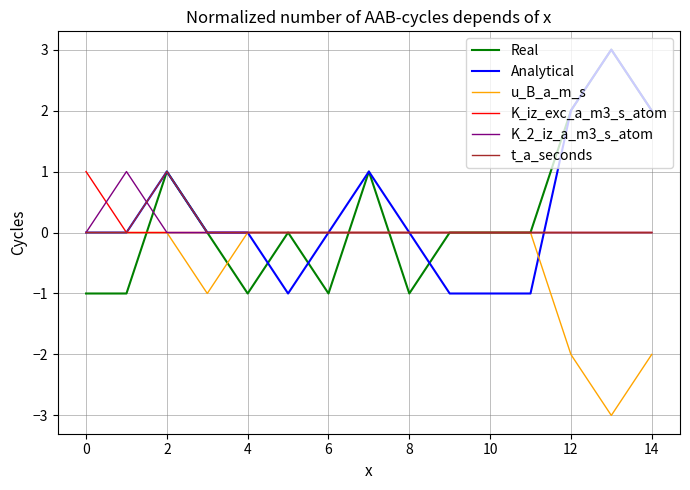

What is the highest value of the Real series?

3